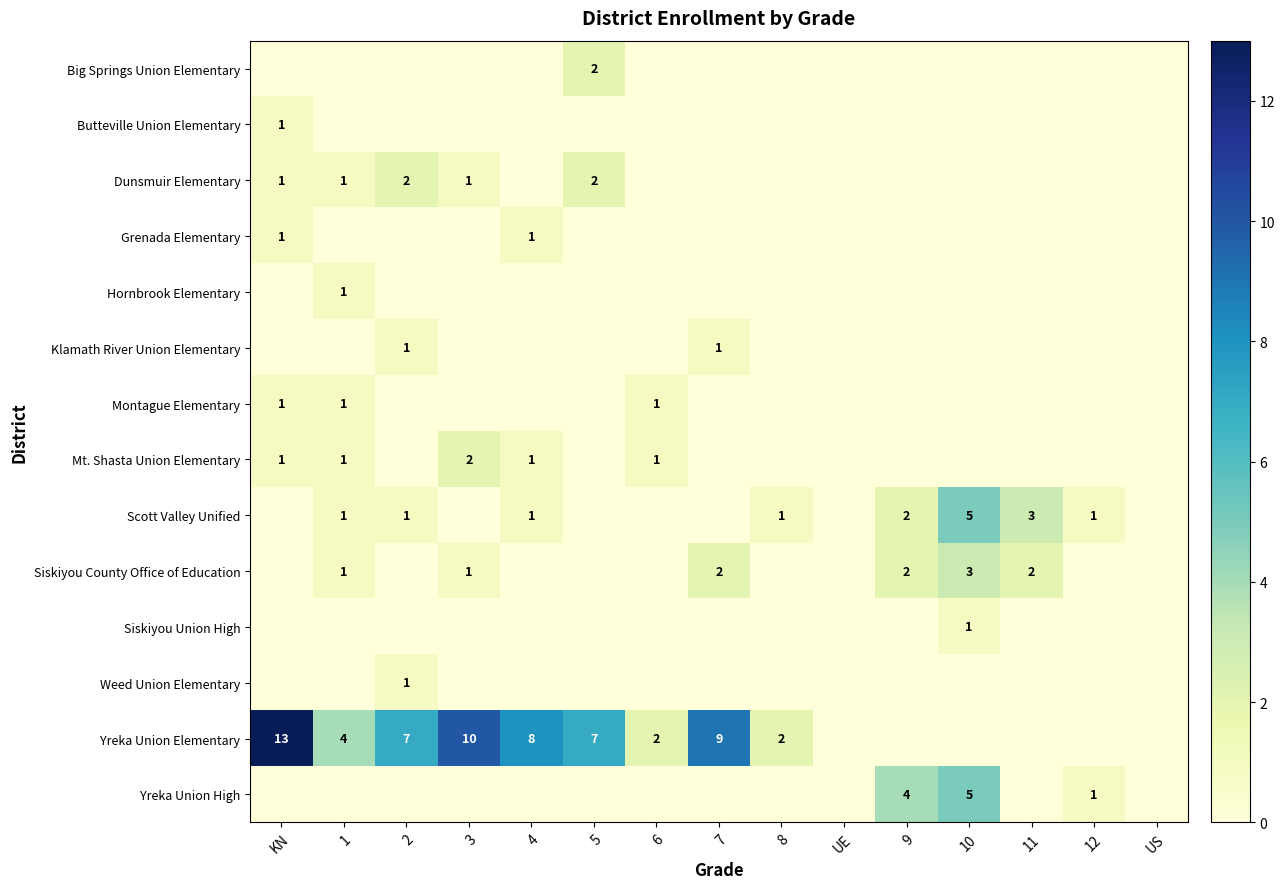

Which series has the largest total across all categories?

Yreka Union Elementary